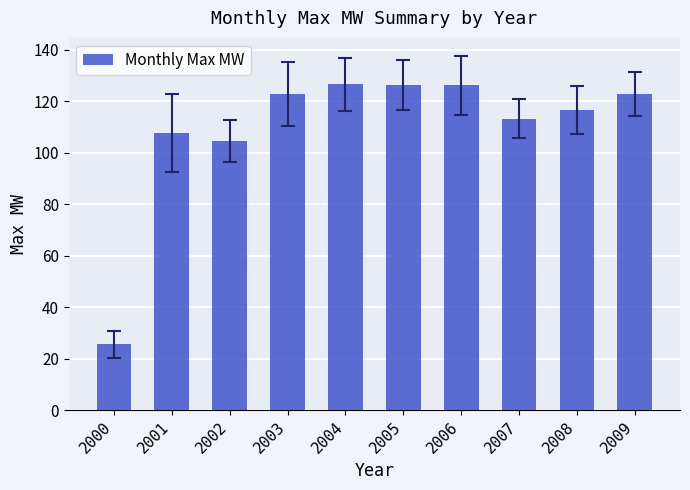

How many values exceed 122?

5